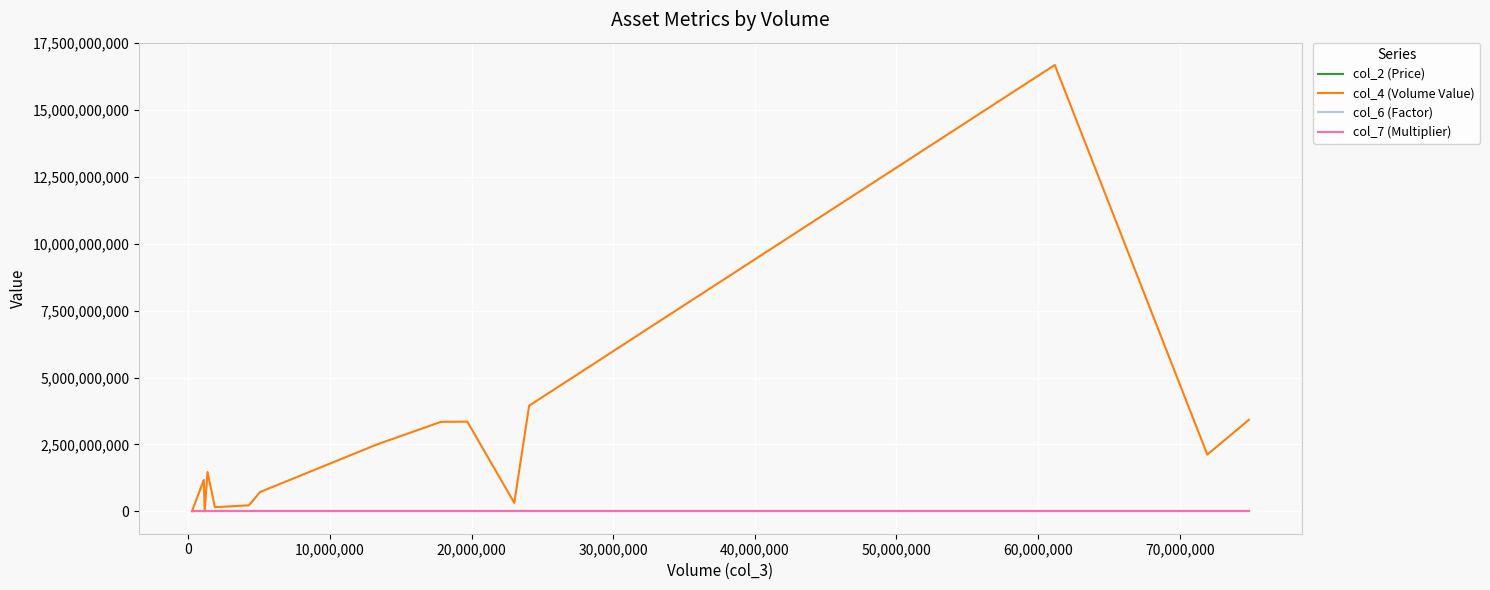

Which series has the largest total across all categories?

col_4 (Volume Value)